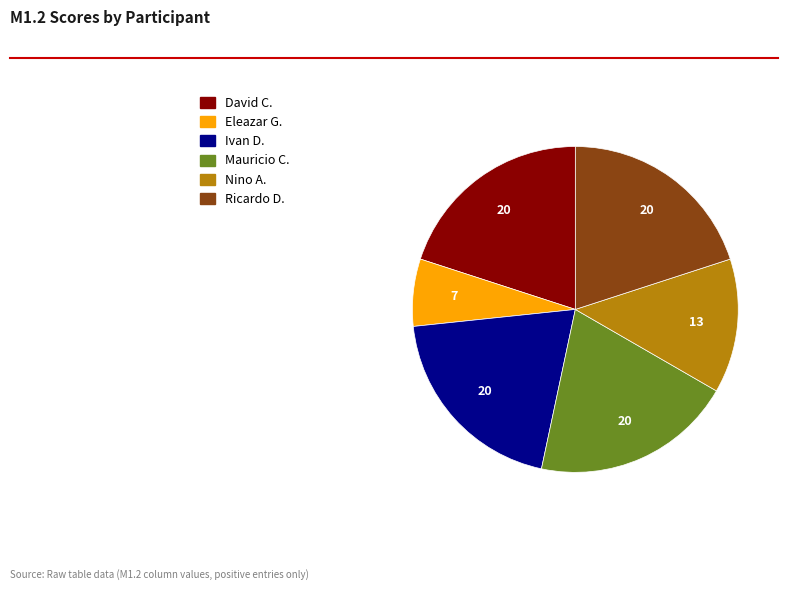

Does any single category account for the majority?

No